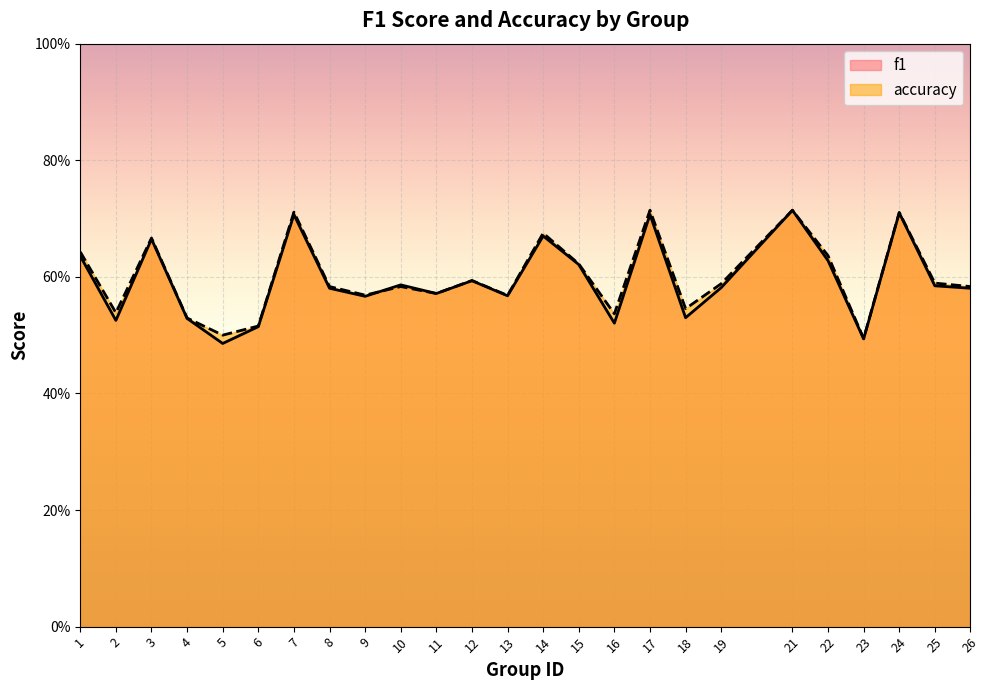

Count the accuracy values in the range 0 to 1.

25